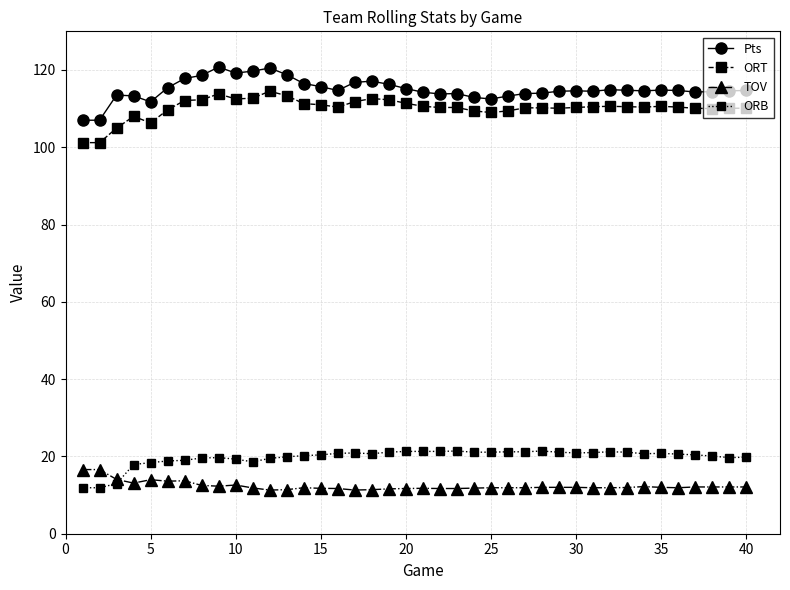

True or false: Pts has more than 2 points higher than both neighbors.

True